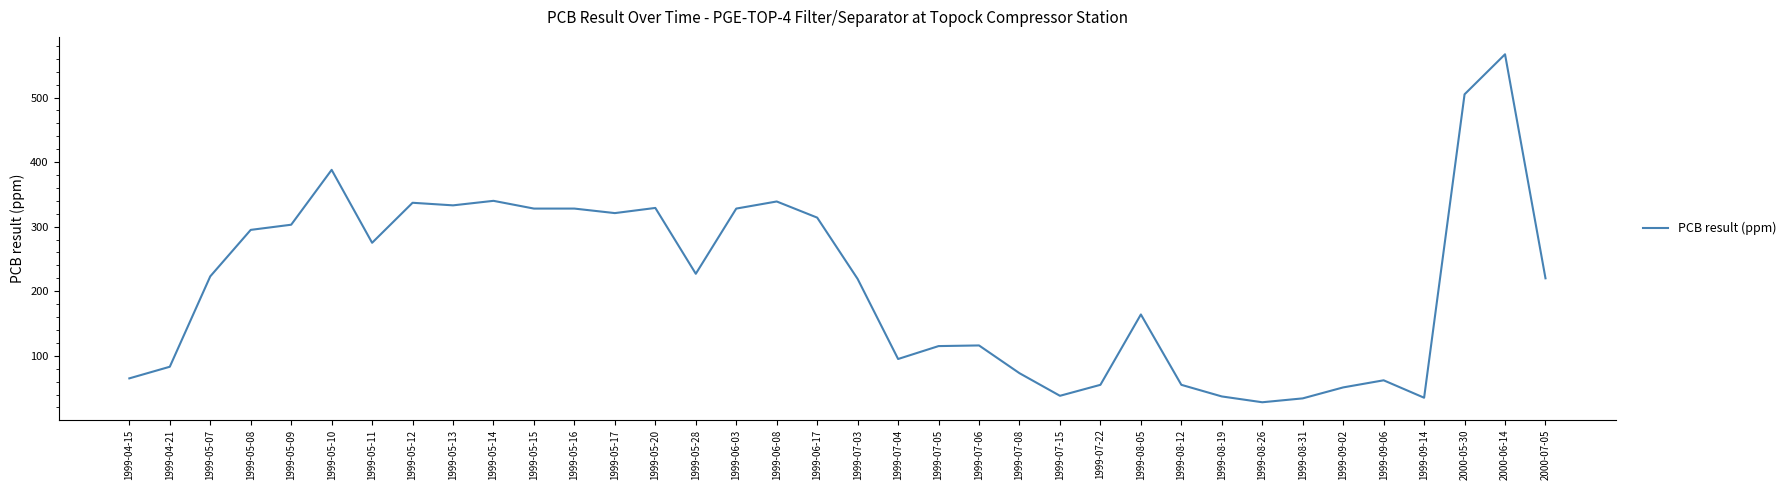

What is the smallest value displayed?

28